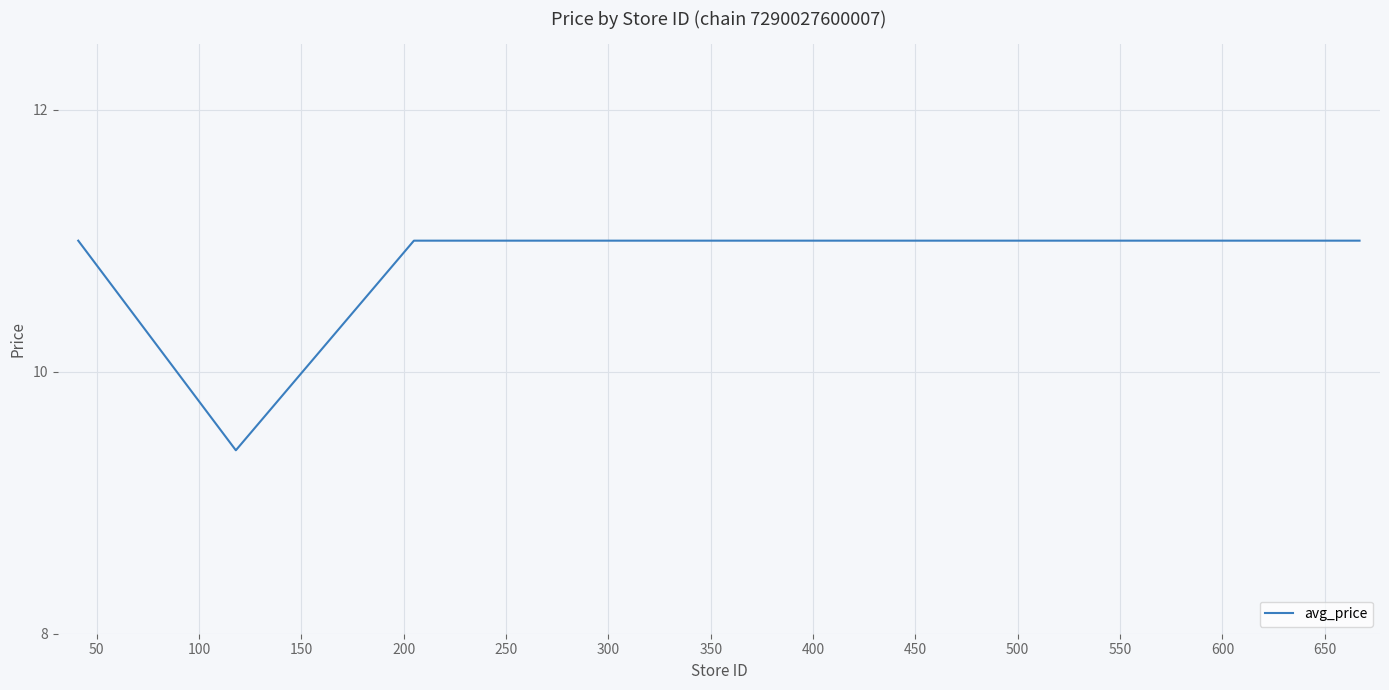

What is the smallest value displayed?

9.4